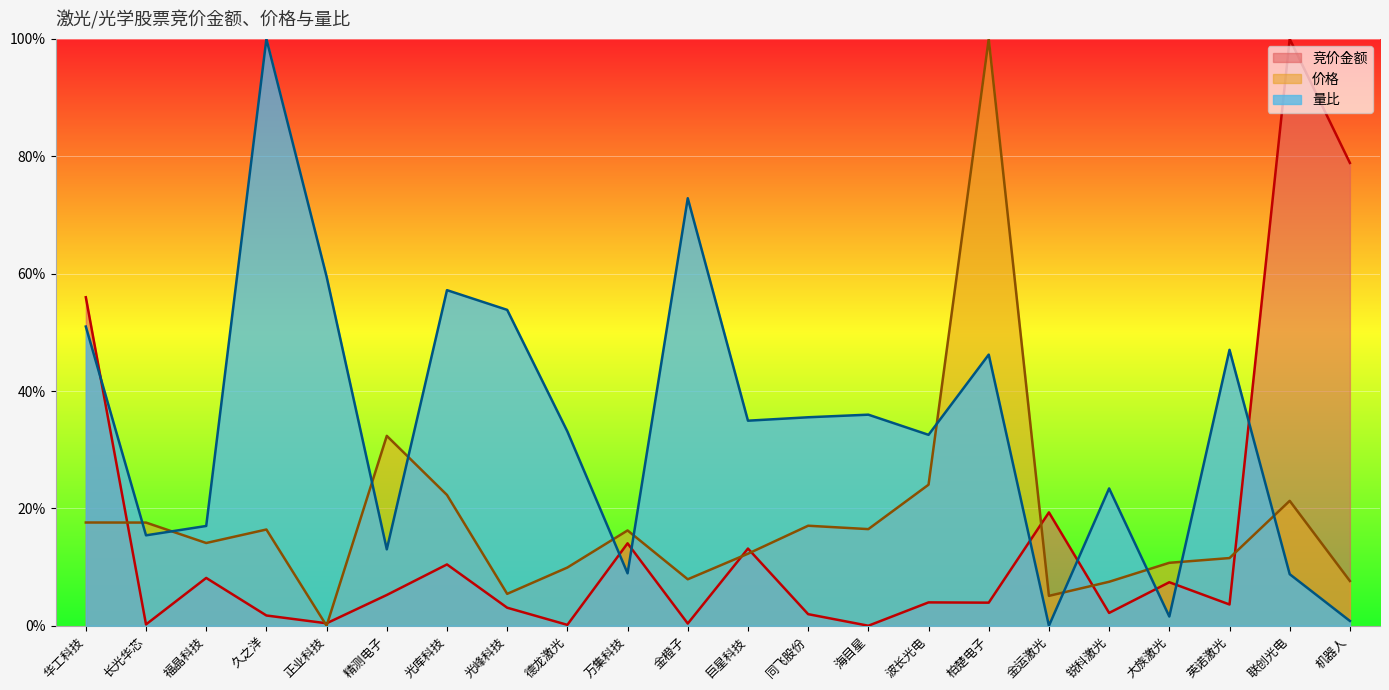

Reading left to right, what are all the values shown in this chart?

竞价金额: 56.0	0.2	8.1	1.7	0.4	5.2	10.4	3.1	0.1	14.0	0.4	13.2	2.0	0.0	4.0	3.9	19.3	2.2	7.4	3.6	100.0	78.9
价格: 17.6	17.6	14.1	16.4	0.0	32.4	22.3	5.4	9.9	16.2	7.9	12.3	17.0	16.5	24.0	100.0	5.1	7.5	10.7	11.5	21.3	7.6
量比: 51.0	15.4	17.0	100.0	59.5	13.0	57.2	53.8	33.1	8.9	72.9	34.9	35.5	36.0	32.5	46.2	0.0	23.4	1.6	47.0	8.8	0.8